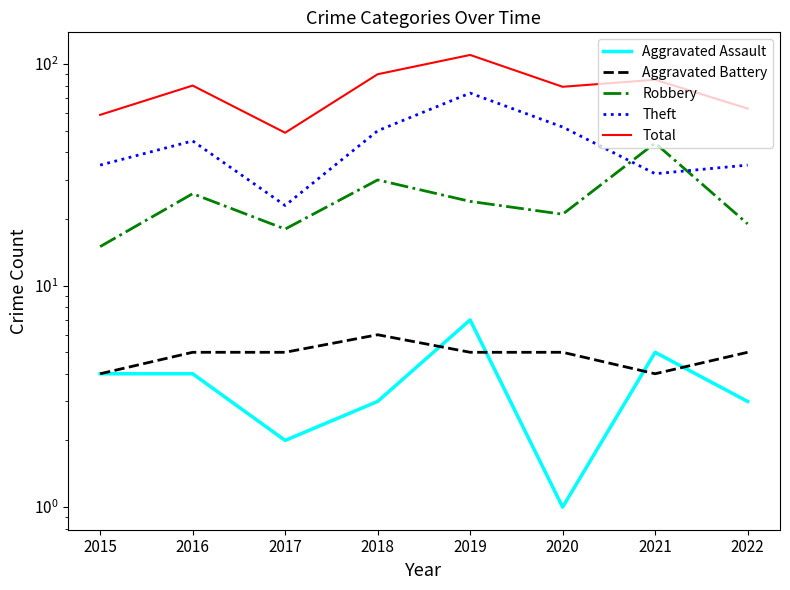

How many series are shown in this chart?

5